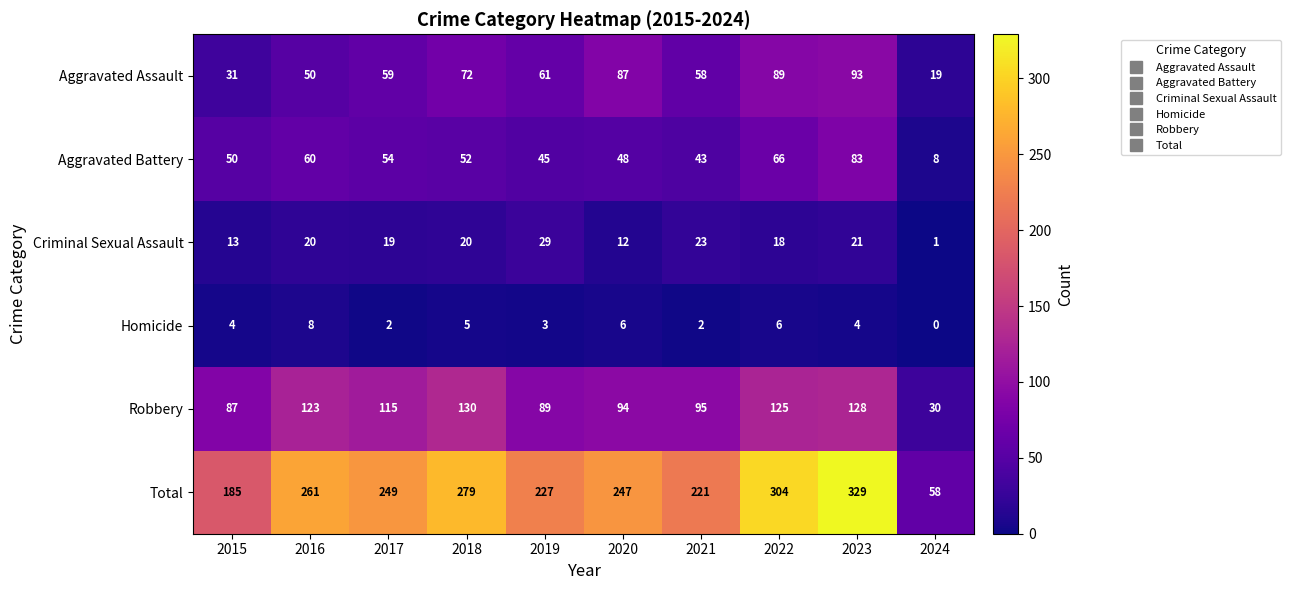

What is the maximum value shown in the chart?

329